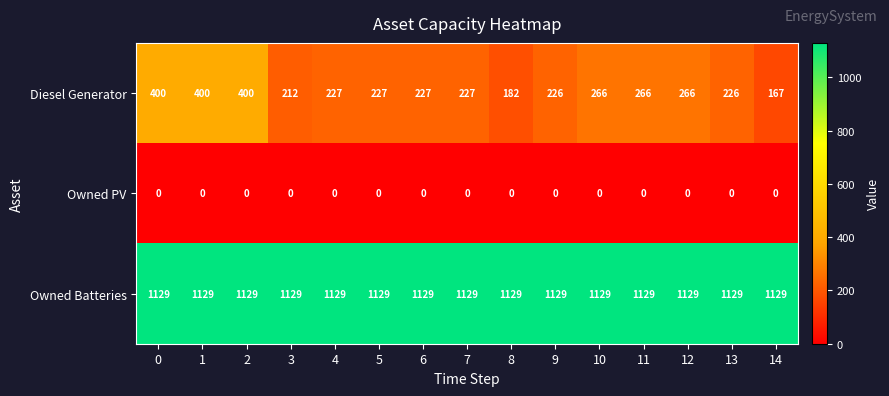

True or false: Owned Batteries has a value of 390 at 7.

False